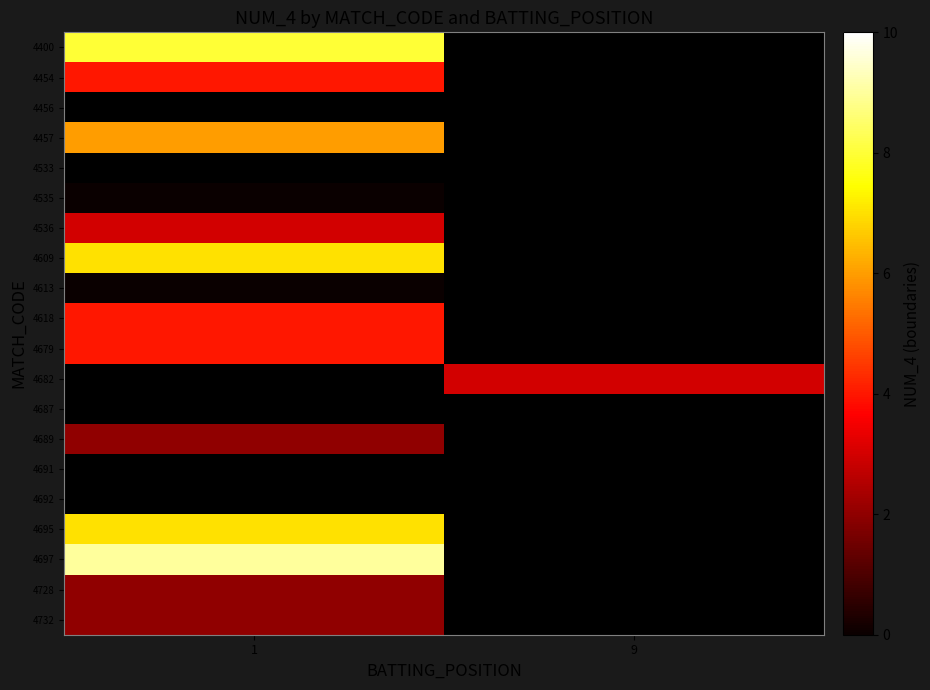

Count the number of data series in this chart.

20